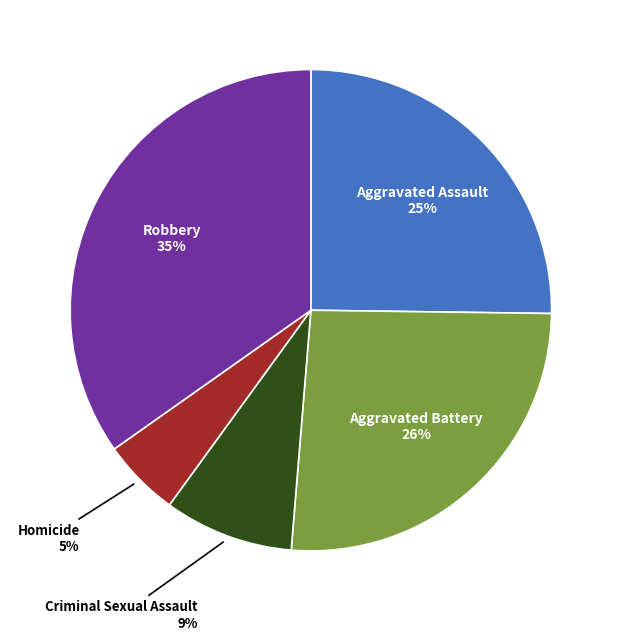

To the nearest percent, what portion does Homicide represent?

5%